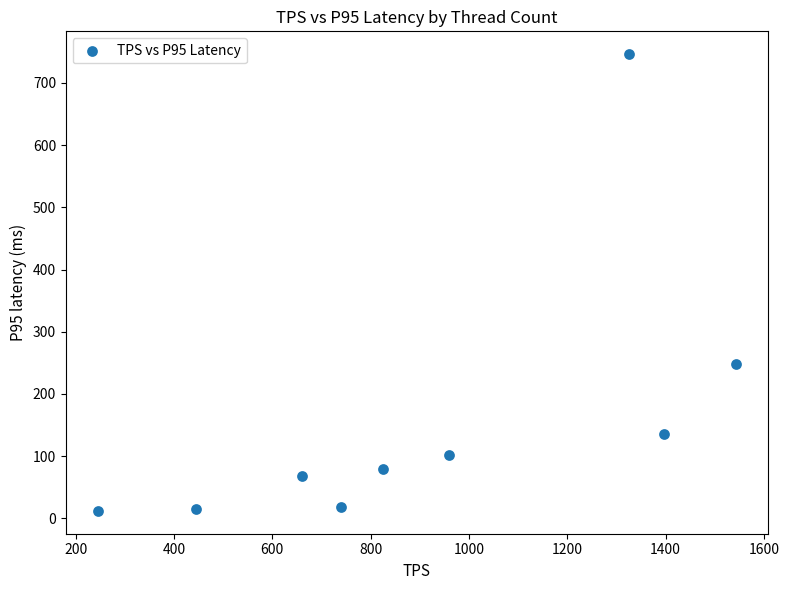

What Y value in the scatter plot is closest to 379?

248.8